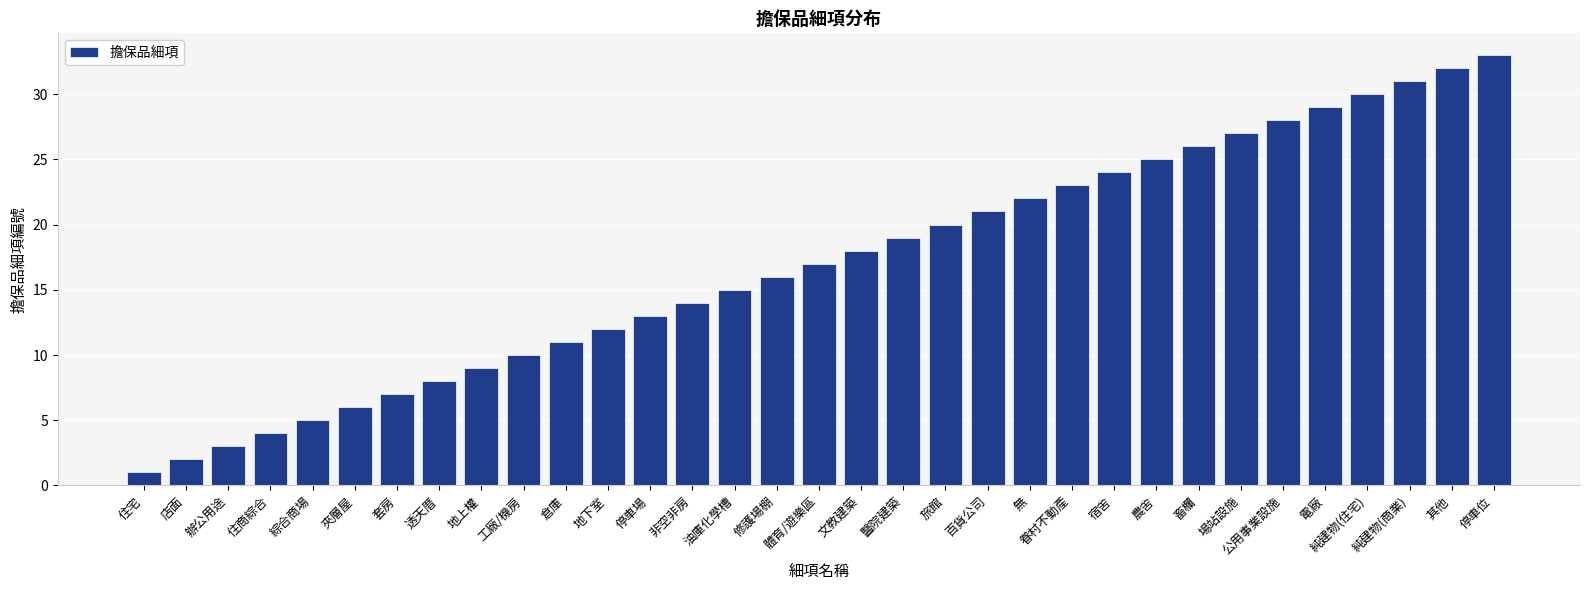

How many bars are there in total?

33